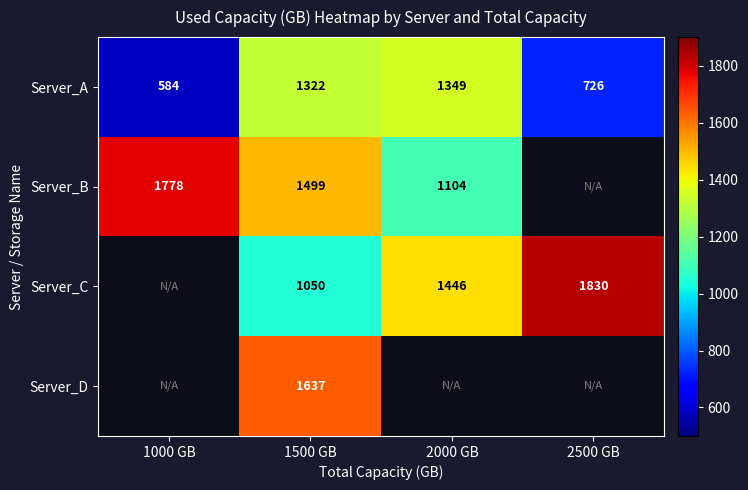

Between 1500 GB and 1000 GB, which is larger?

1500 GB